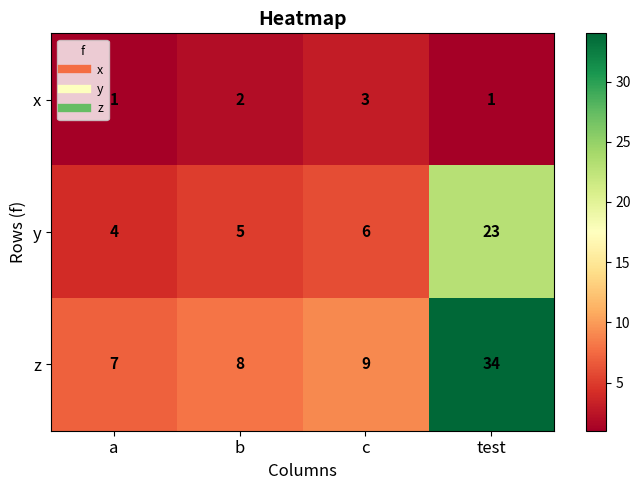

Which series has the largest total across all categories?

z